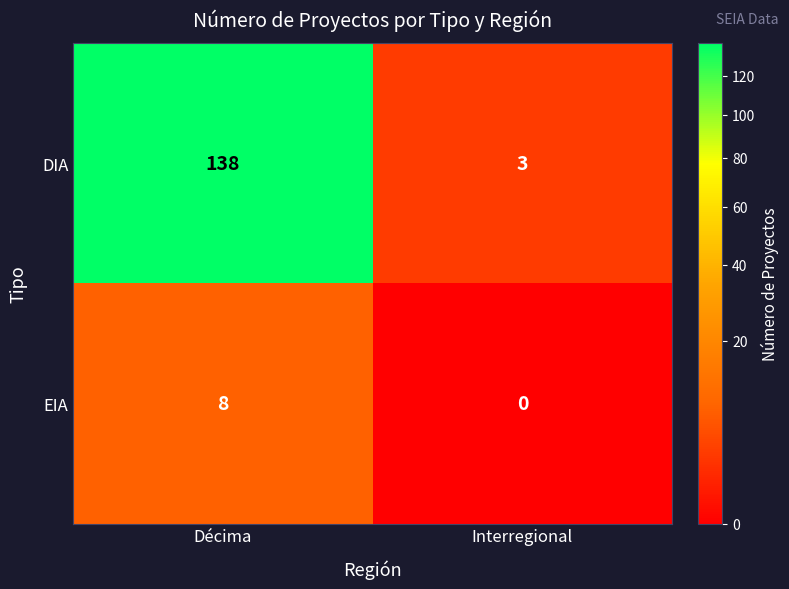

What is the sum of the DIA values at Décima and Interregional?

141